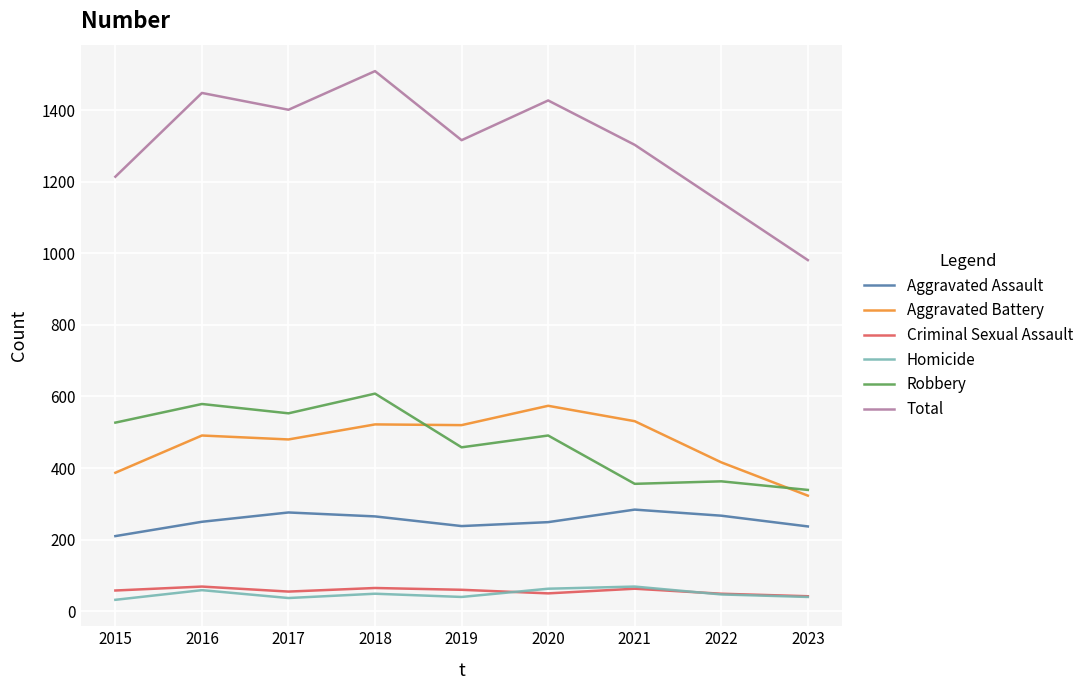

True or false: Aggravated Battery and Robbery cross at least once.

True